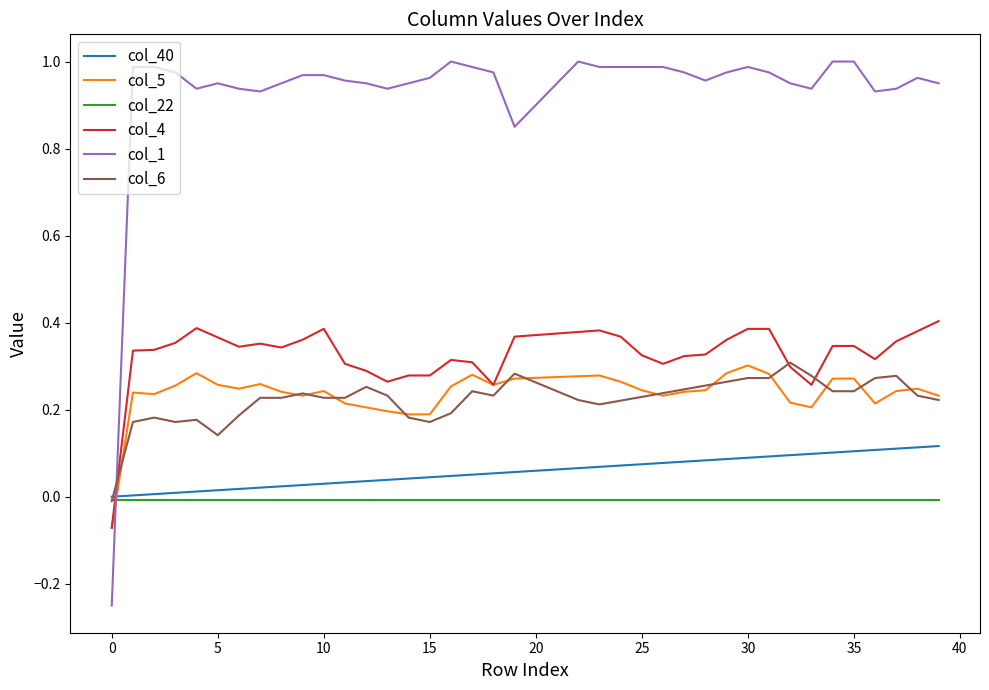

How many lines are shown in the chart?

6